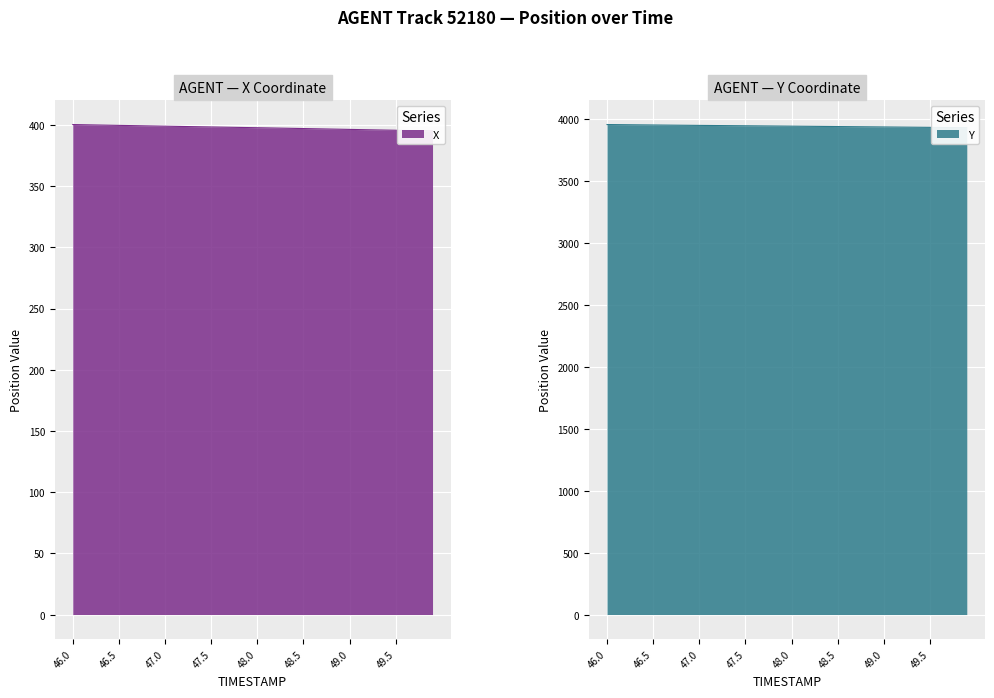

Where does the Y series first go above 3942?

46.0